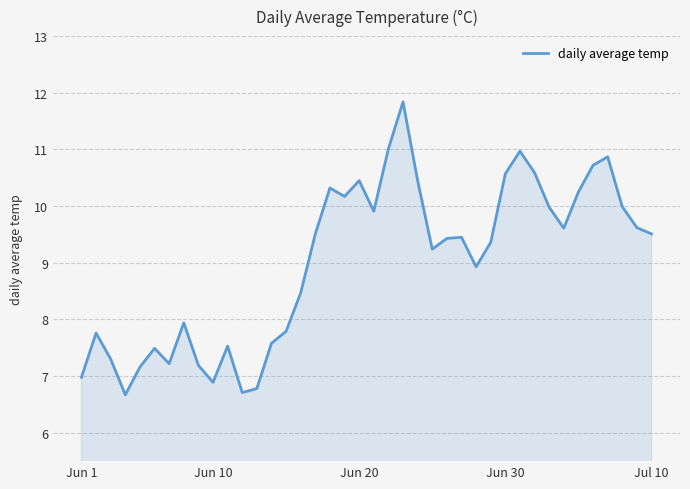

What is the difference between the maximum and minimum values?

5.2